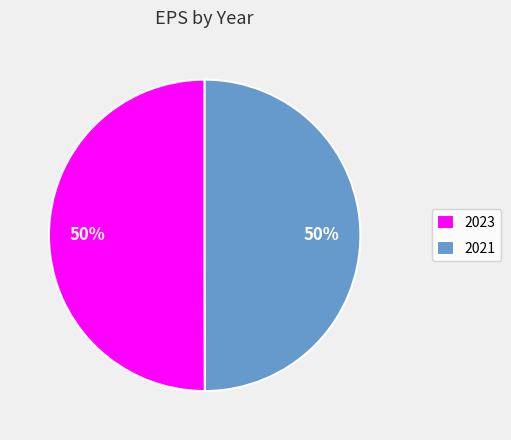

Combined, do 2023 and 2021 account for over 50%?

Yes